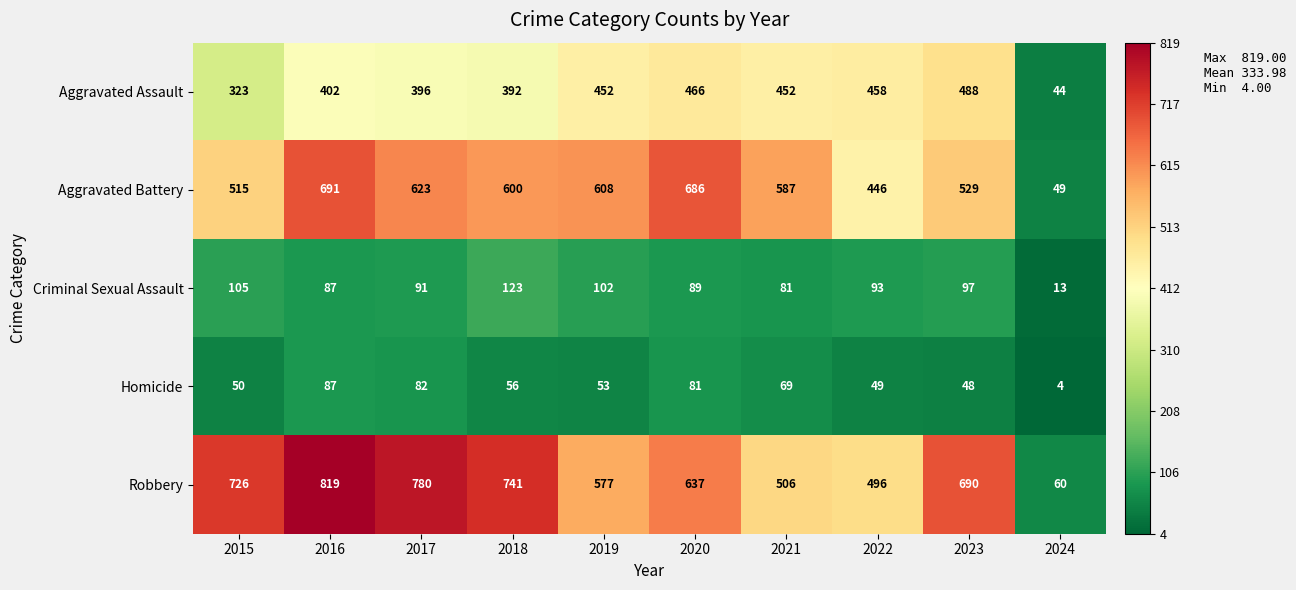

The Aggravated Assault series shows 396 at 2017. True or false?

True